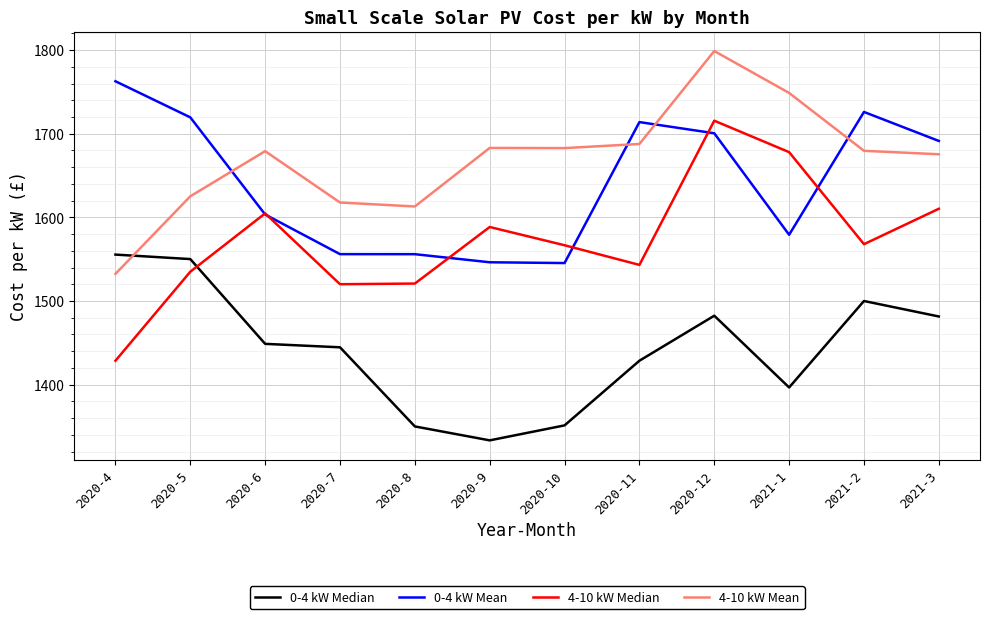

How many intersections are there between 0-4 kW Mean and 4-10 kW Mean?

4